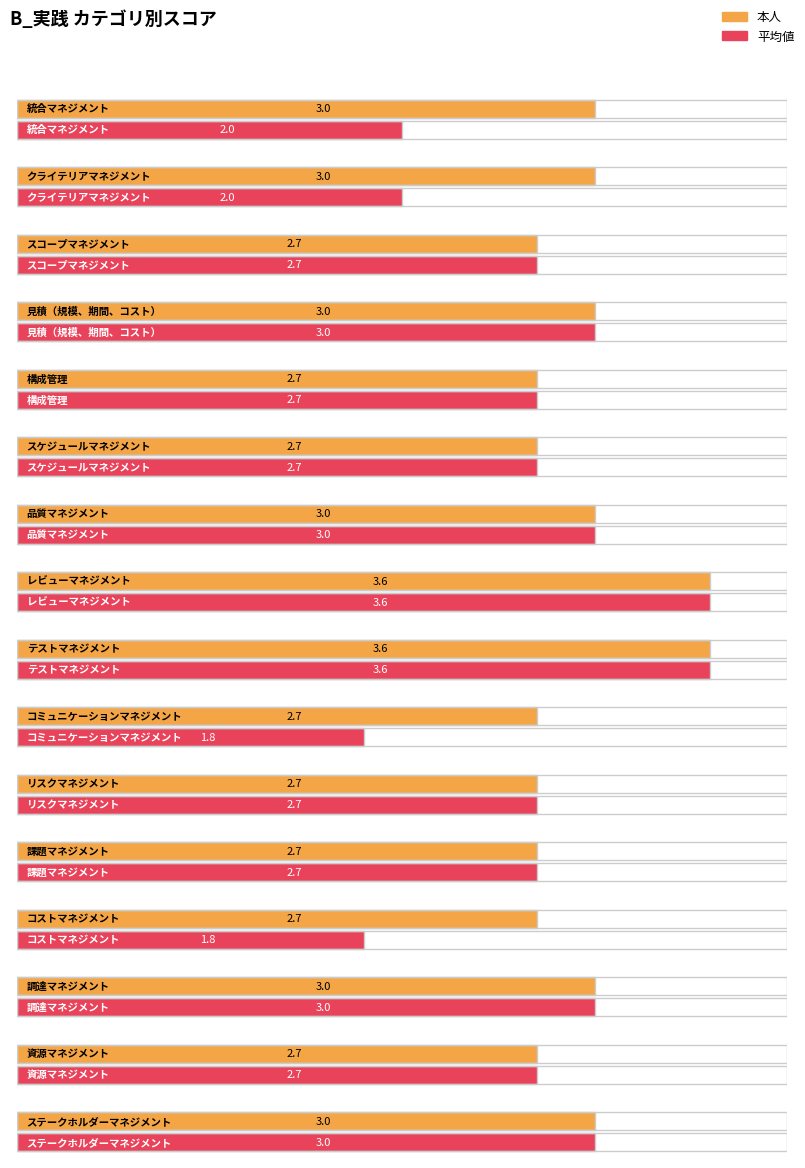

At クライテリアマネジメント, list the series in order from largest to smallest.

本人, 平均値